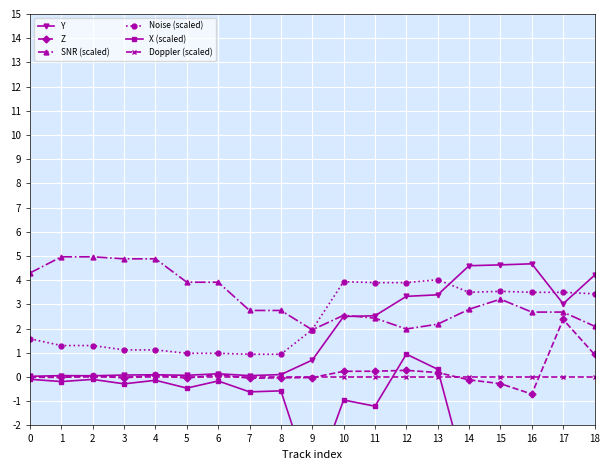

At which category is the sum across all series the highest?

12